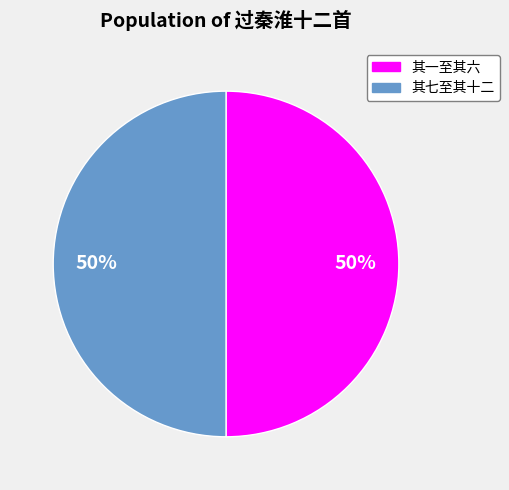

Count the number of slices in the pie.

2